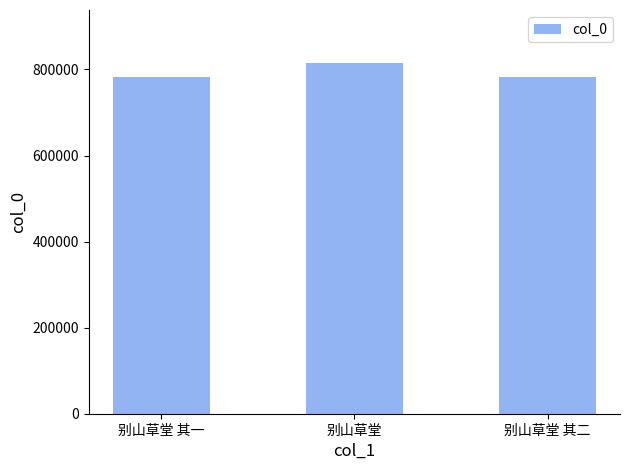

What is the maximum value shown in the chart?

815792